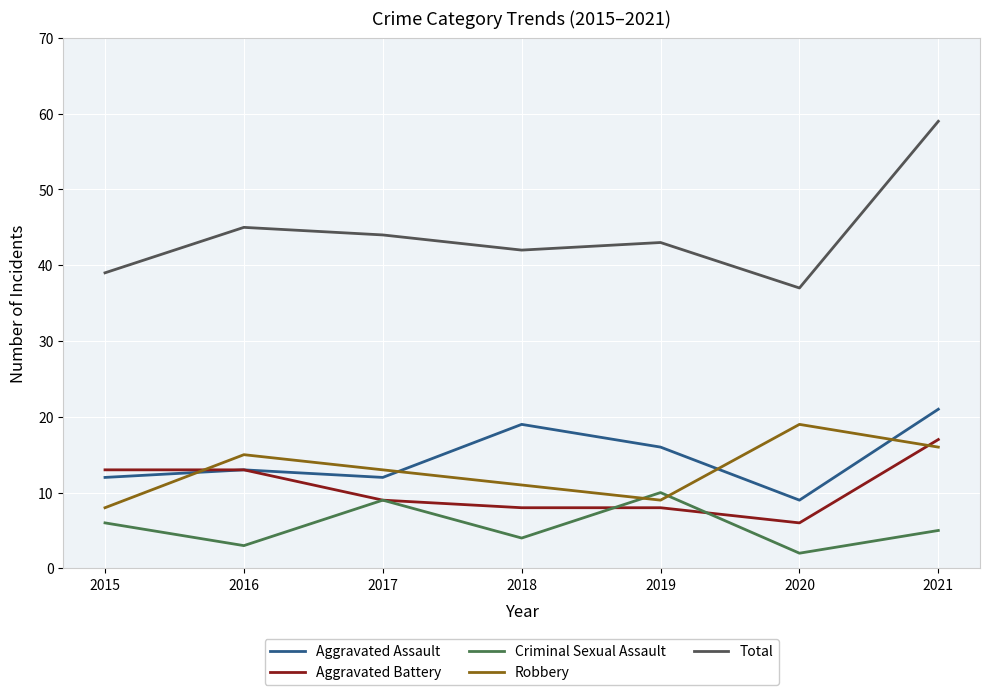

Reading left to right, list all the values displayed in this chart.

Aggravated Assault: 2015=12	2016=13	2017=12	2018=19	2019=16	2020=9	2021=21
Aggravated Battery: 2015=13	2016=13	2017=9	2018=8	2019=8	2020=6	2021=17
Criminal Sexual Assault: 2015=6	2016=3	2017=9	2018=4	2019=10	2020=2	2021=5
Robbery: 2015=8	2016=15	2017=13	2018=11	2019=9	2020=19	2021=16
Total: 2015=39	2016=45	2017=44	2018=42	2019=43	2020=37	2021=59